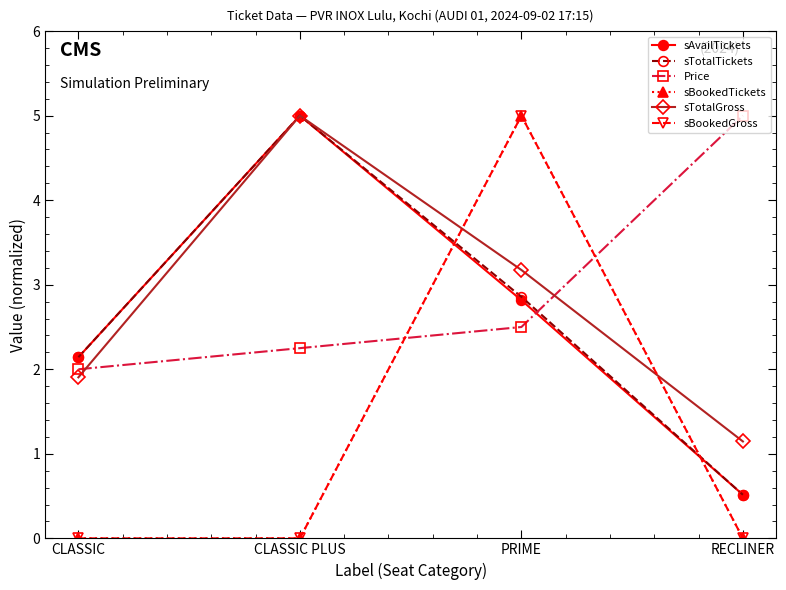

The sTotalGross series shows 1.1 at RECLINER. True or false?

True